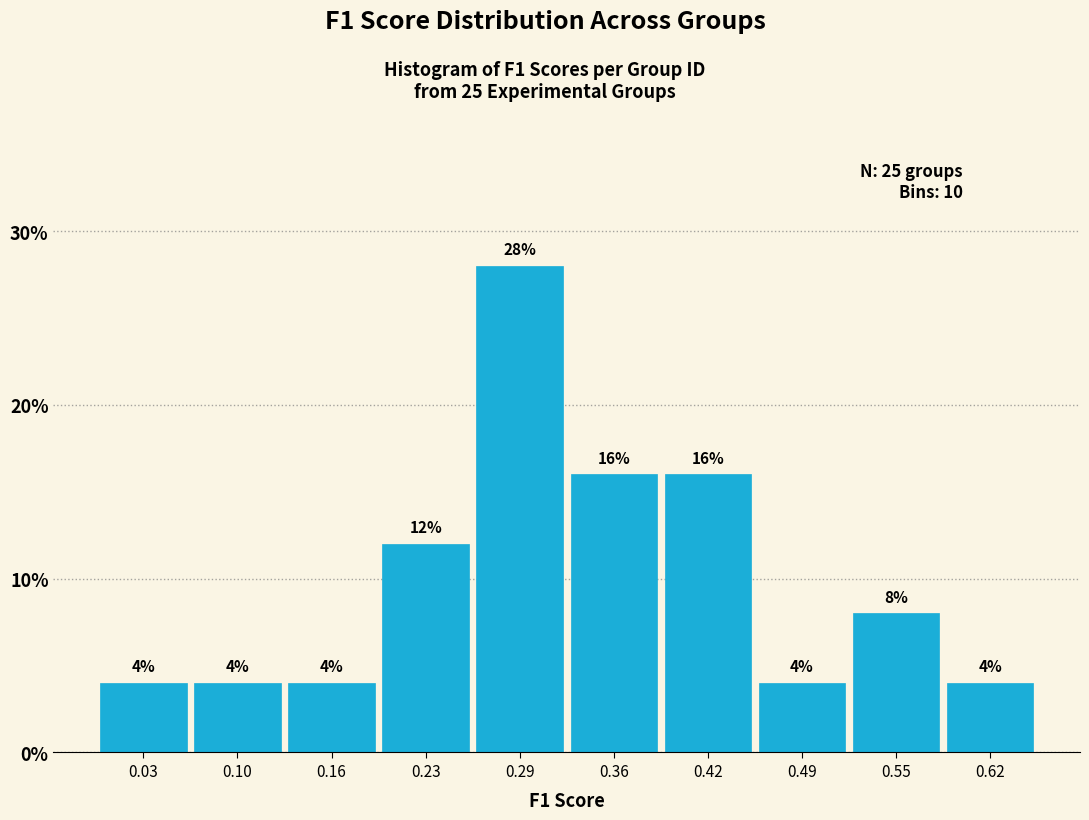

Over which range of the x-axis is the bar tallest?

0.260 to 0.325